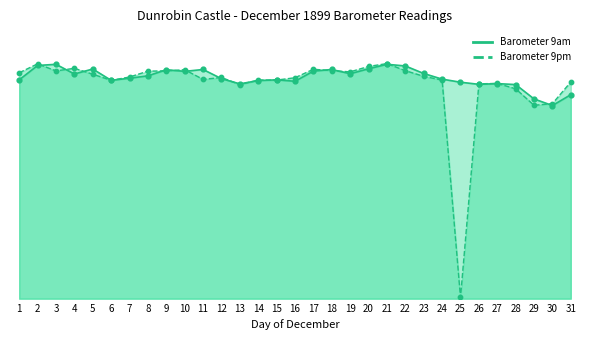

Is the value of Barometer 9pm at 17 greater than the value of Barometer 9am at 20?

No